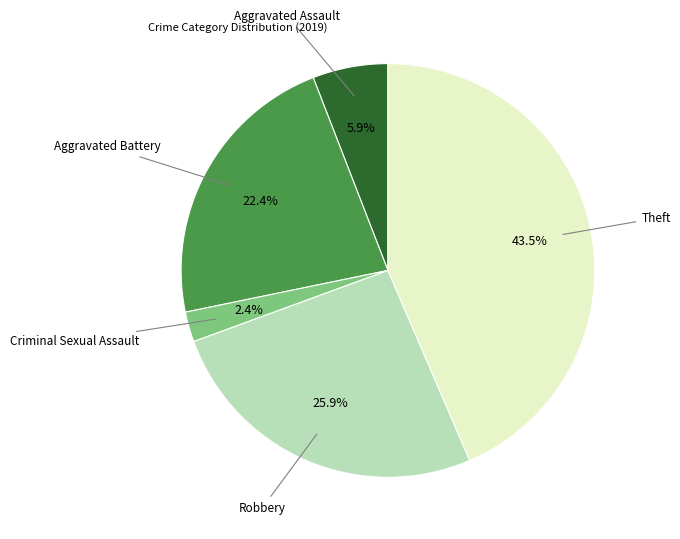

Is there a majority slice in this chart?

No